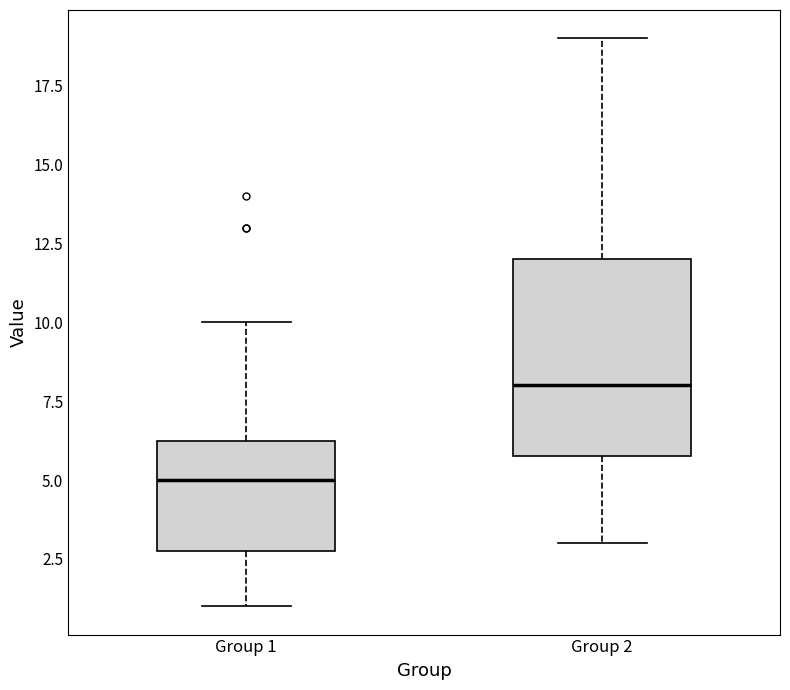

Which box is the tallest, from its lower edge to its upper edge?

Group 2